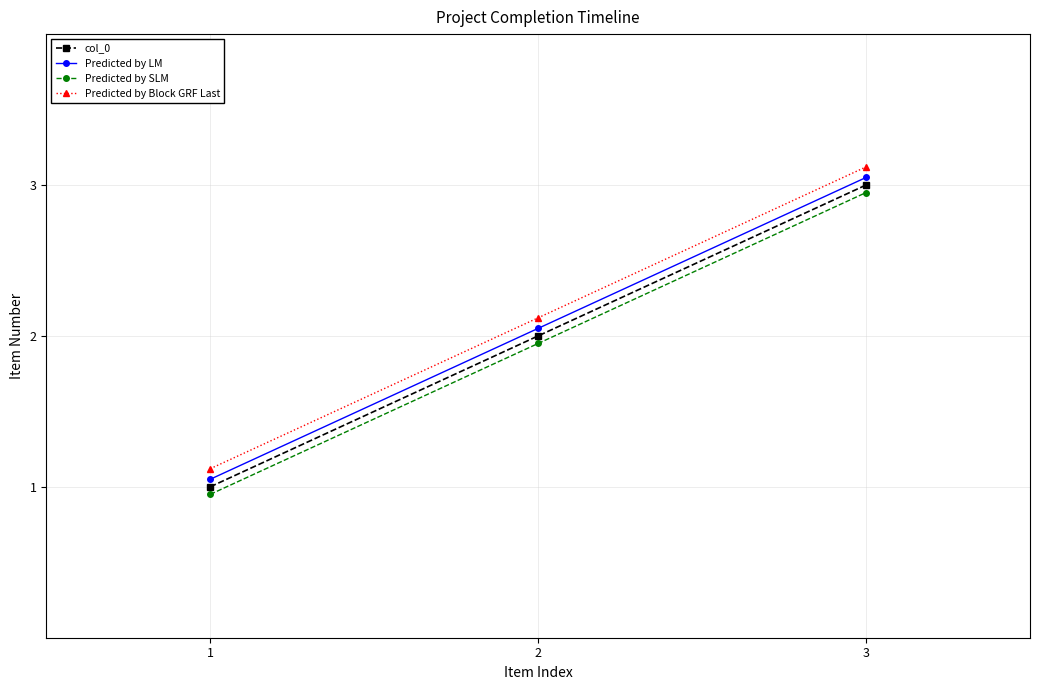

Reading left to right, list all the values displayed in this chart.

col_0: 1.0	2.0	3.0
Predicted by LM: 1.1	2.0	3.0
Predicted by SLM: 0.9	1.9	3.0
Predicted by Block GRF Last: 1.1	2.1	3.1